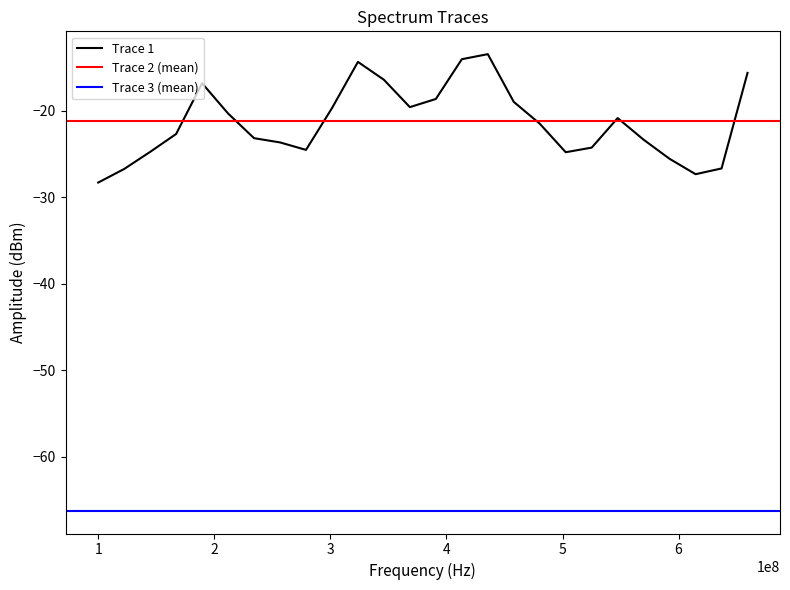

Which has a higher value, 390875000 or 659375000?

659375000